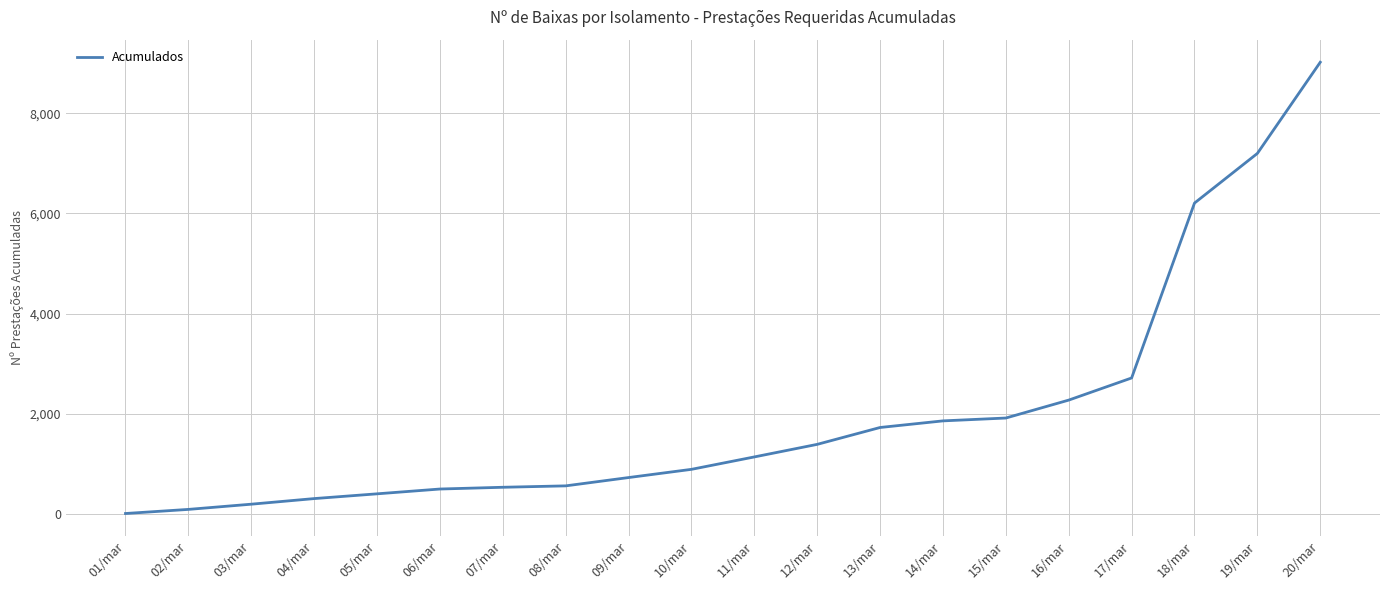

What is the difference between the values at 08/mar and 02/mar?

470